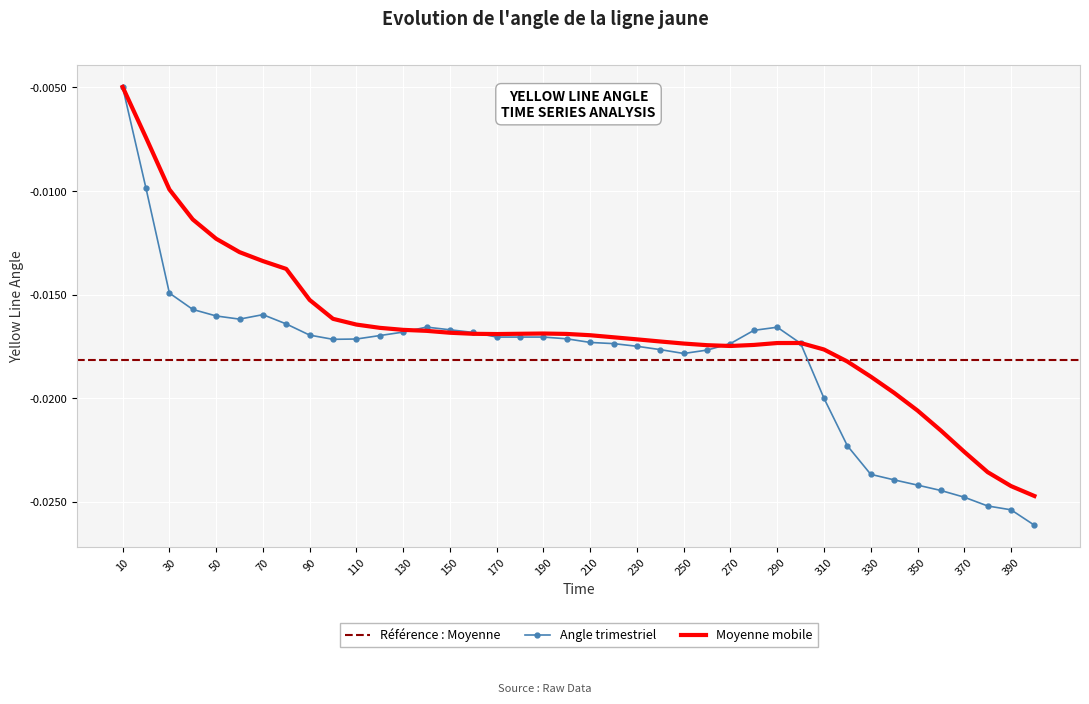

How many interior local valleys (lower than both neighbors) does the data have?

3